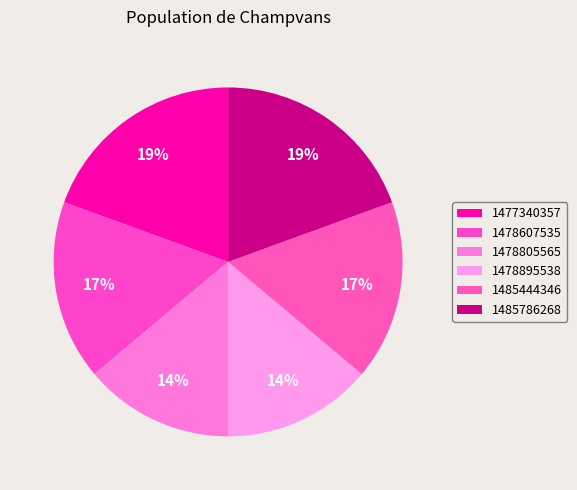

Rank the categories by value from lowest to highest.

1478805565, 1478895538, 1478607535, 1485444346, 1477340357, 1485786268